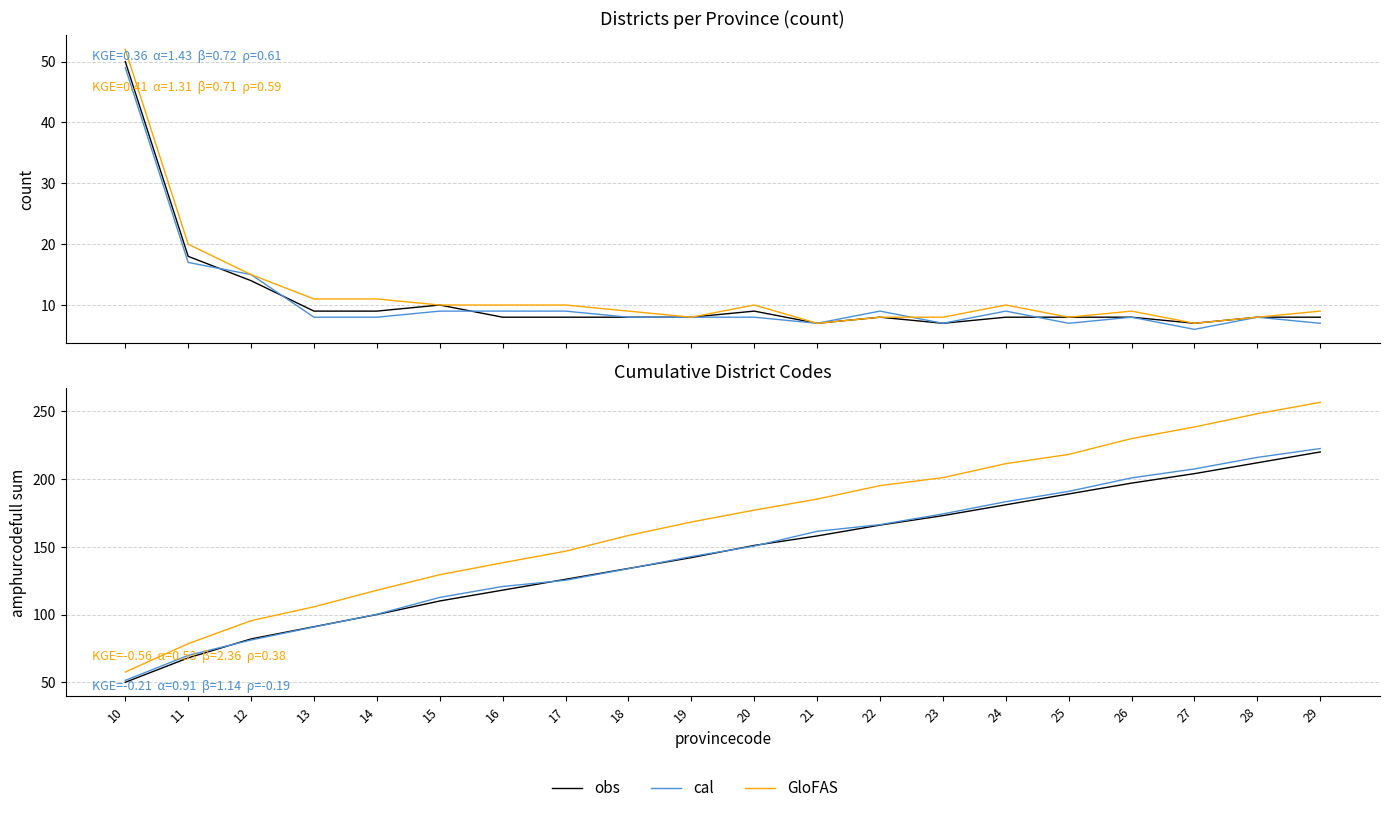

Which has a higher value, 25 or 10?

25